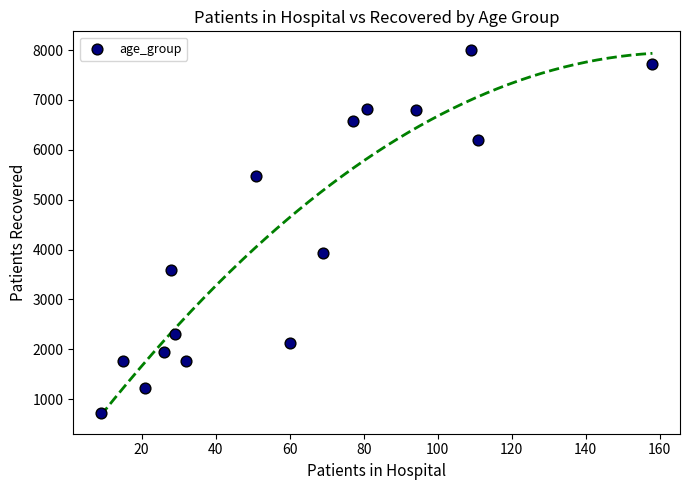

What Y value in the scatter plot is closest to 4366?

3932